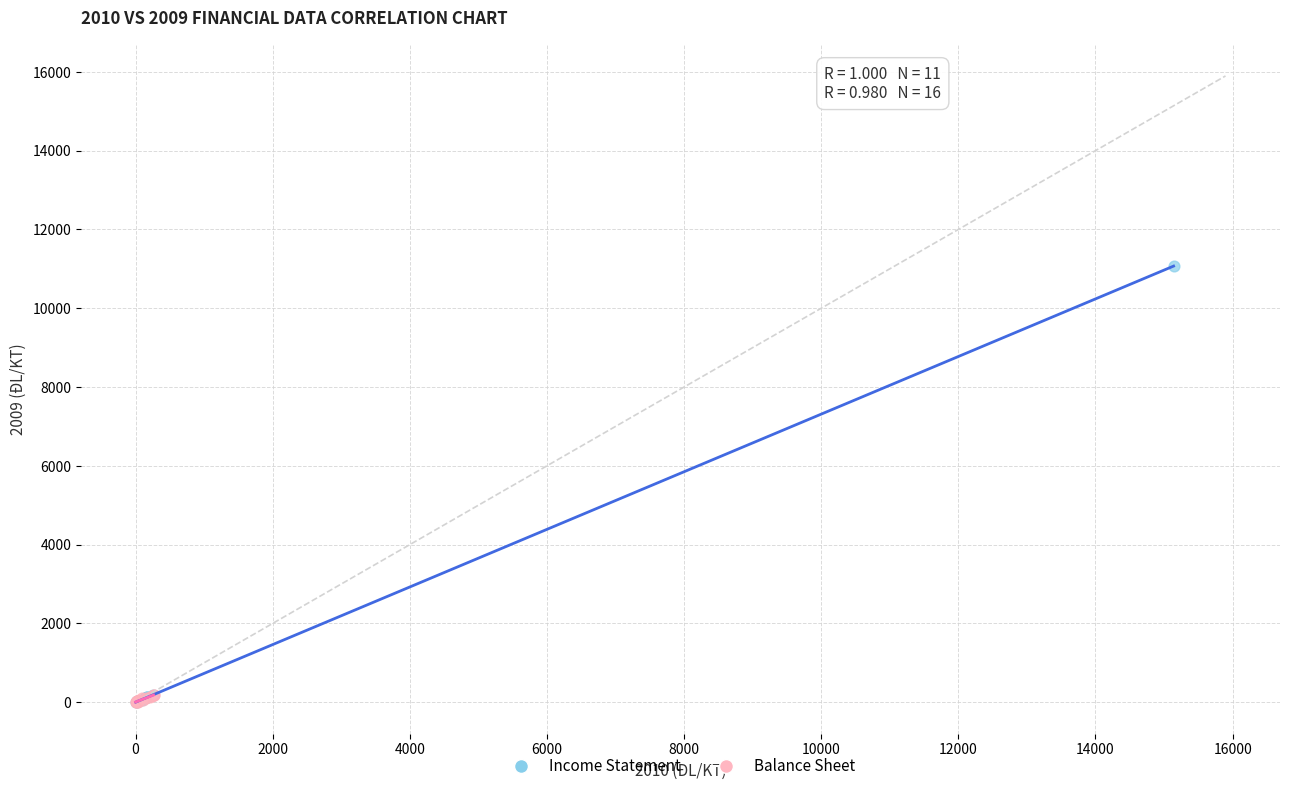

Which series reaches the maximum Y coordinate?

Income Statement